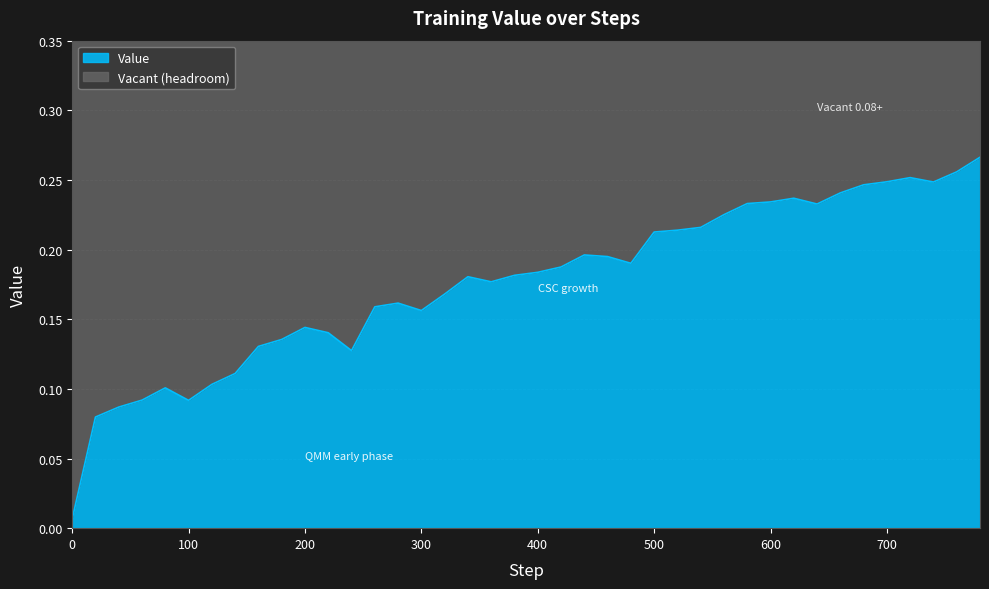

Rank the categories by value from highest to lowest.

780, 760, 720, 700, 740, 680, 660, 620, 600, 580, 640, 560, 540, 520, 500, 440, 460, 480, 420, 400, 380, 340, 360, 320, 280, 260, 300, 200, 220, 180, 160, 240, 140, 120, 80, 60, 100, 40, 20, 0